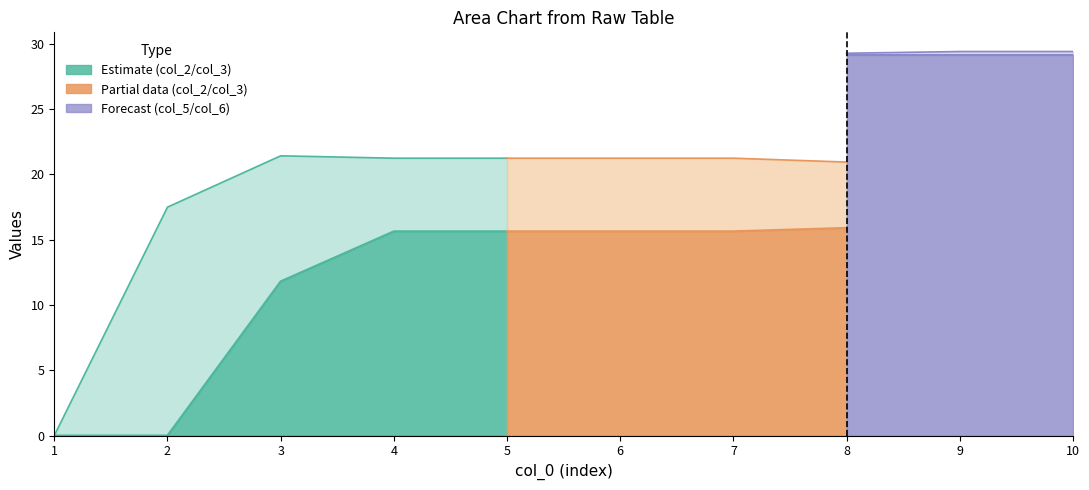

Where is the first local maximum for col_3?

3